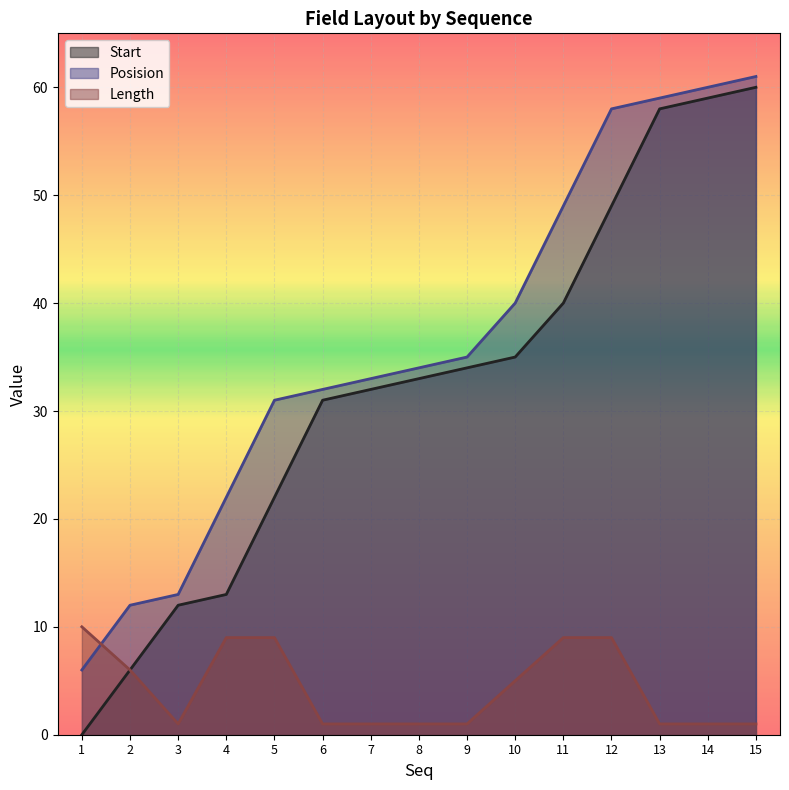

How many lines are shown in the chart?

3